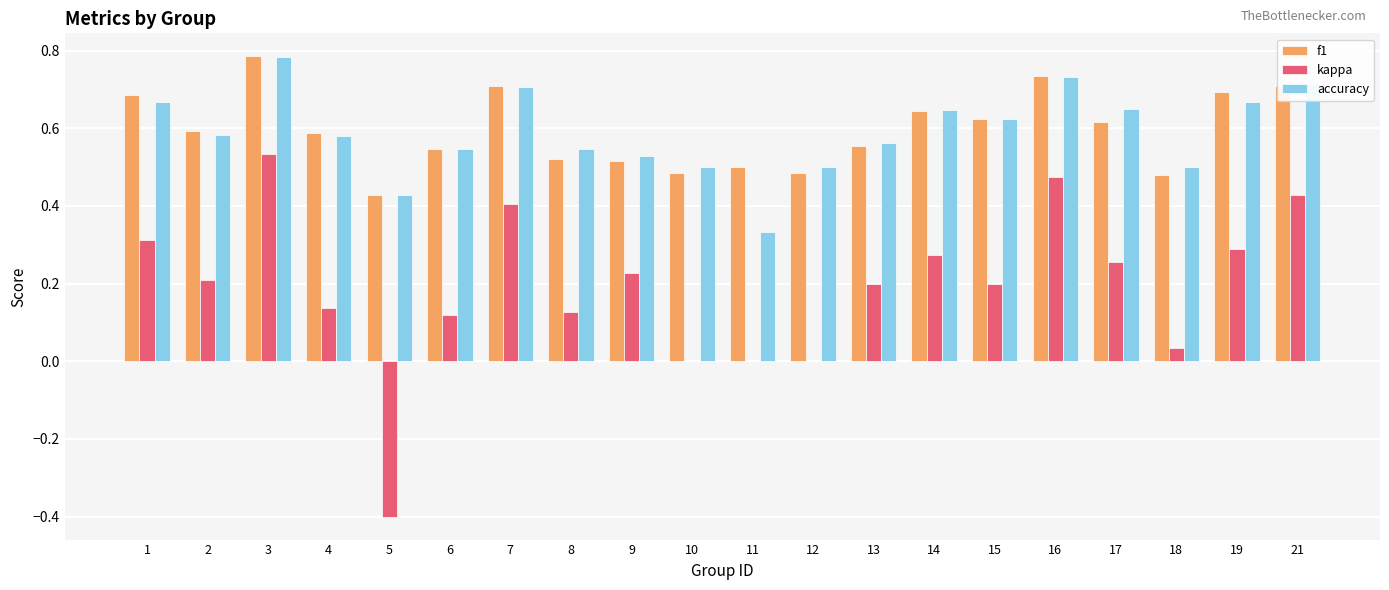

Between 6 and 18, which series saw the biggest shift?

kappa